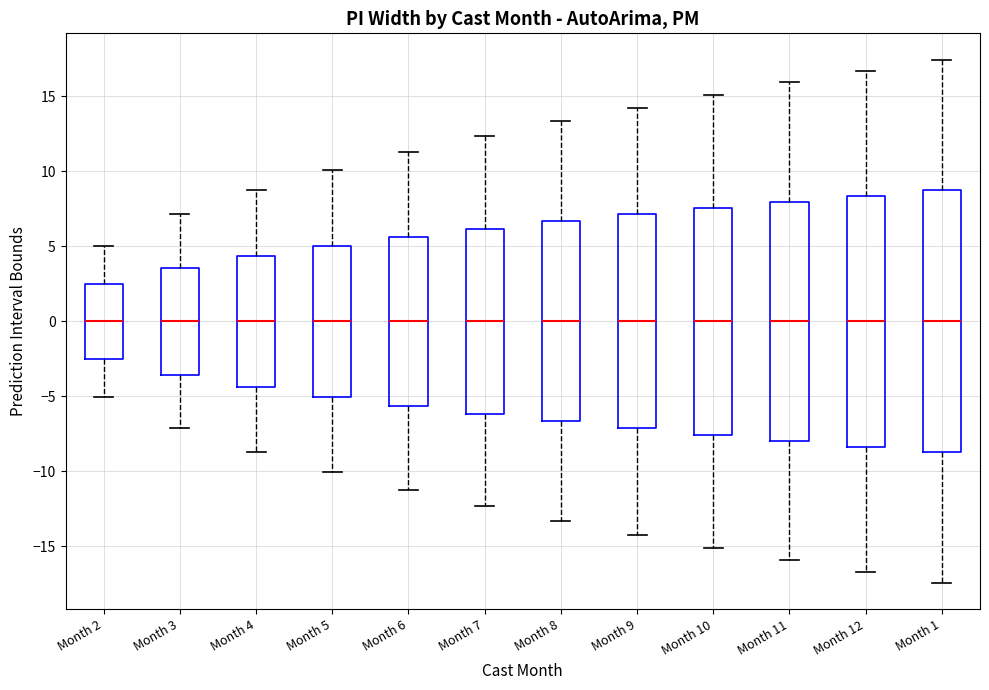

Where does the median line of the box for Month 11 sit on the y-axis? The values are not printed on the chart, so give them approximately, as read against the axis.

0.0